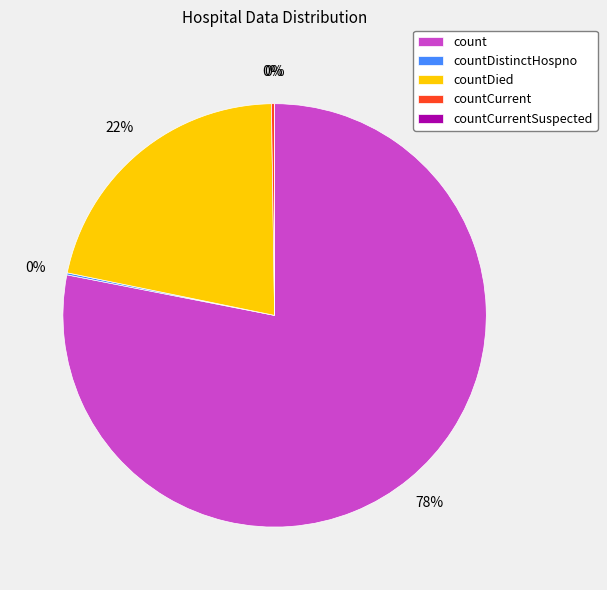

How many segments does this pie chart have?

5